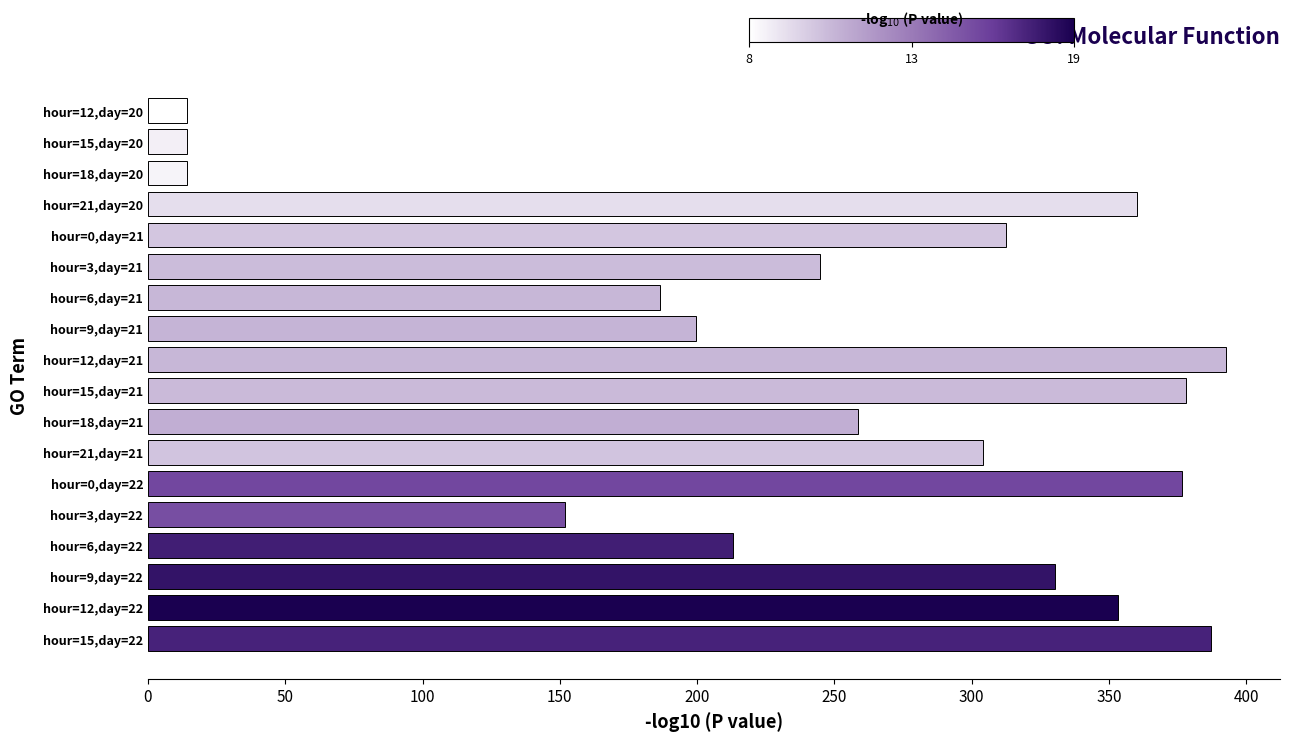

What is the sum of all values?

4491.8